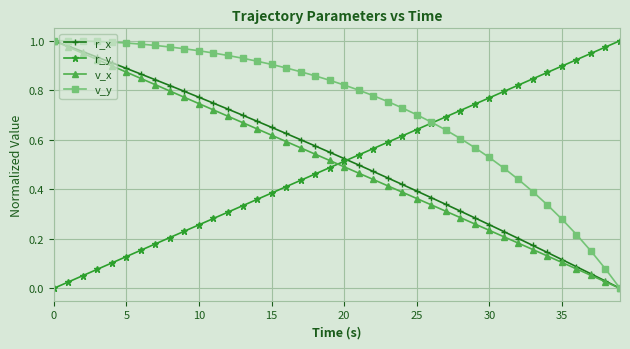

Does the chart have visible grid lines?

Yes